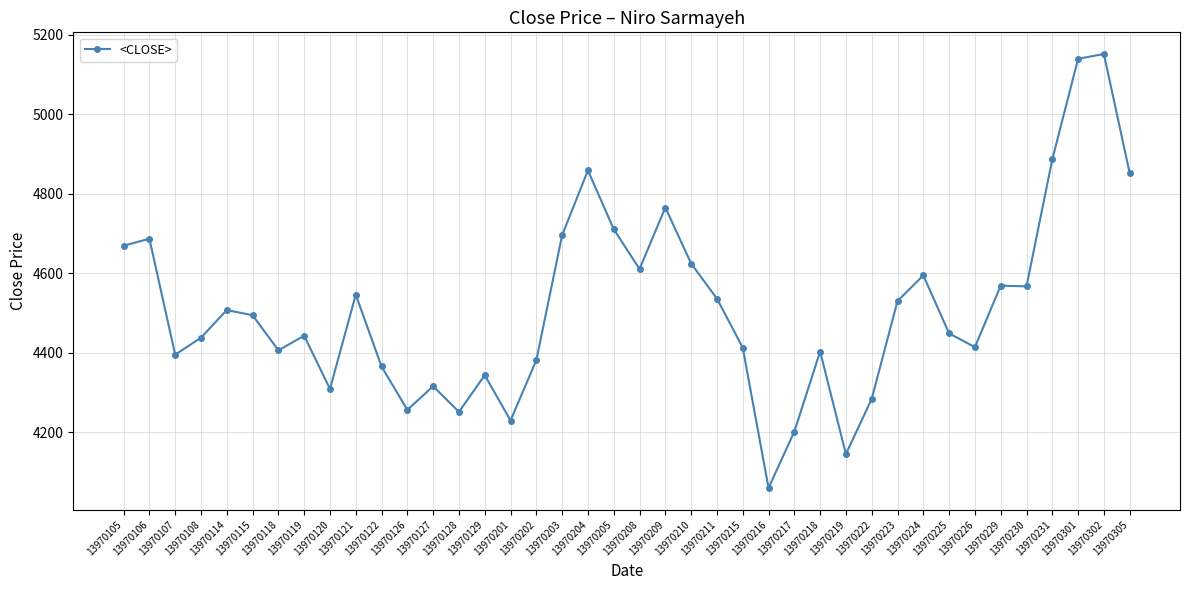

True or false: the data has more than 1 interior local peaks.

True